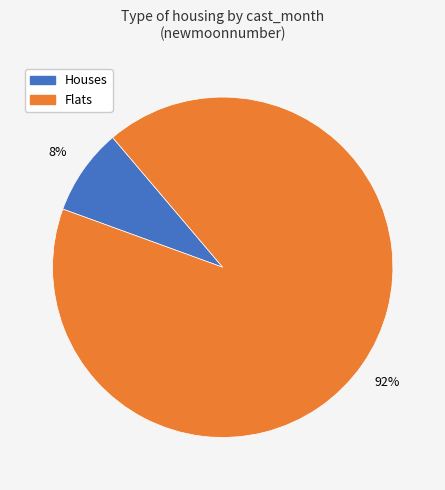

Does any single category account for the majority?

Yes